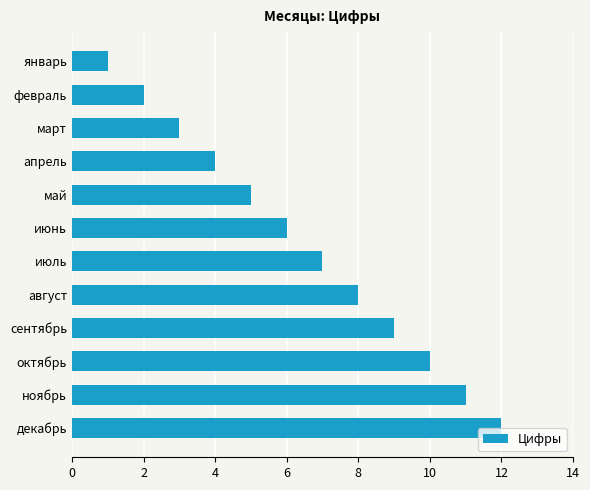

What is the greatest value displayed?

12